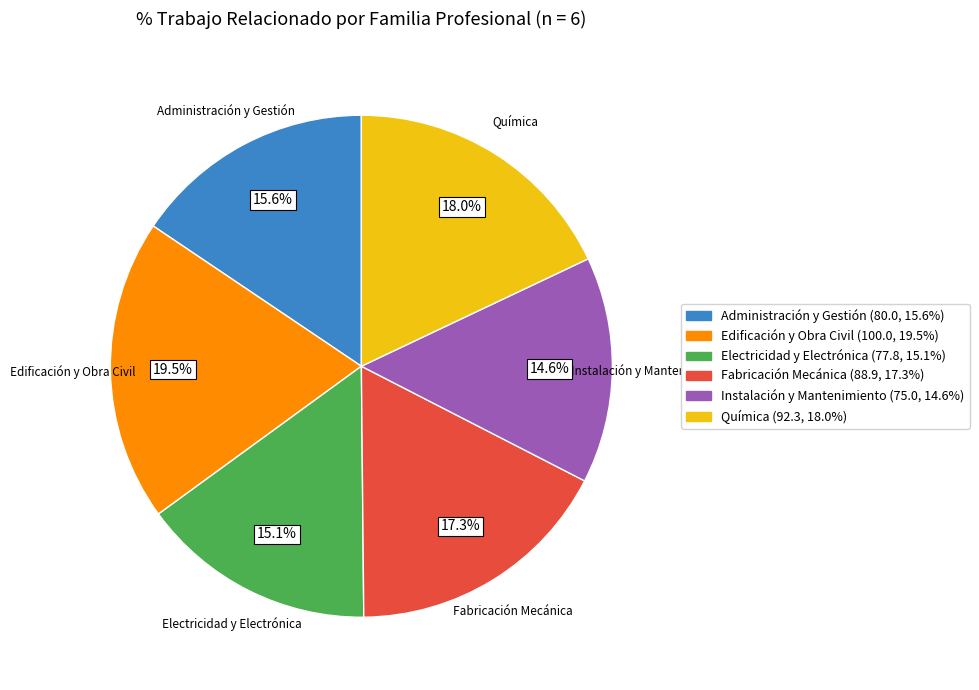

To the nearest percent, what is the difference between the largest and smallest slice percentages?

5%